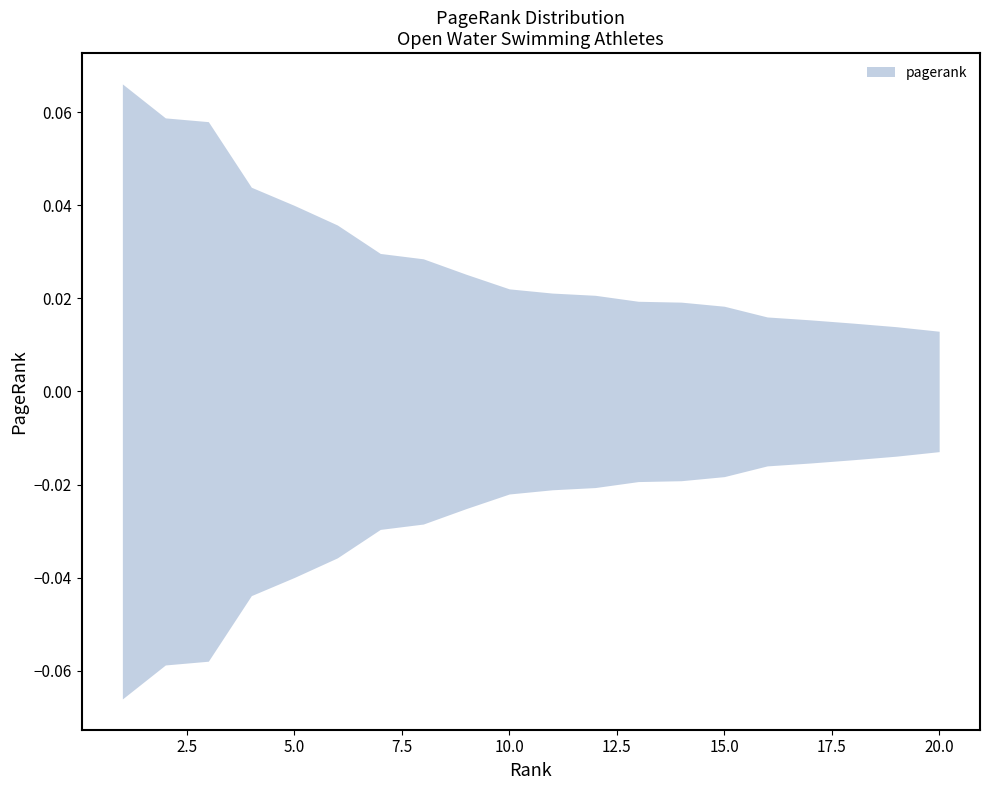

Rank the categories by value from lowest to highest.

20, 19, 18, 17, 16, 15, 14, 13, 12, 11, 10, 9, 8, 7, 6, 5, 4, 3, 2, 1